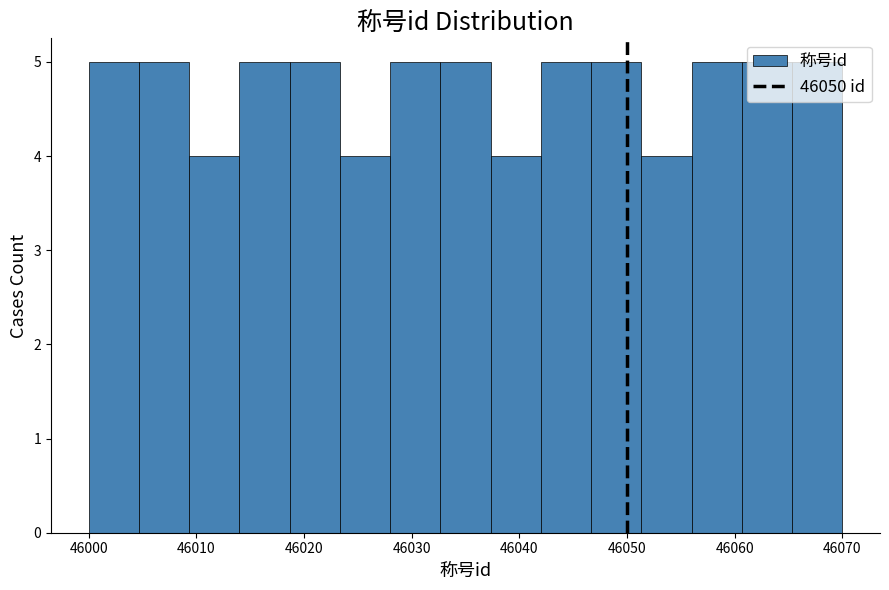

Reading left to right, transcribe this chart: for each bar, give the range it covers on the x-axis and its height. Neither the bar edges nor the heights are printed on the chart, so give them approximately, as read against the axes.

46000 to 46005: 5
46005 to 46009: 5
46009 to 46014: 4
46014 to 46019: 5
46019 to 46023: 5
46023 to 46028: 4
46028 to 46033: 5
46033 to 46037: 5
46037 to 46042: 4
46042 to 46047: 5
46047 to 46051: 5
46051 to 46056: 4
46056 to 46061: 5
46061 to 46065: 5
46065 to 46070: 5